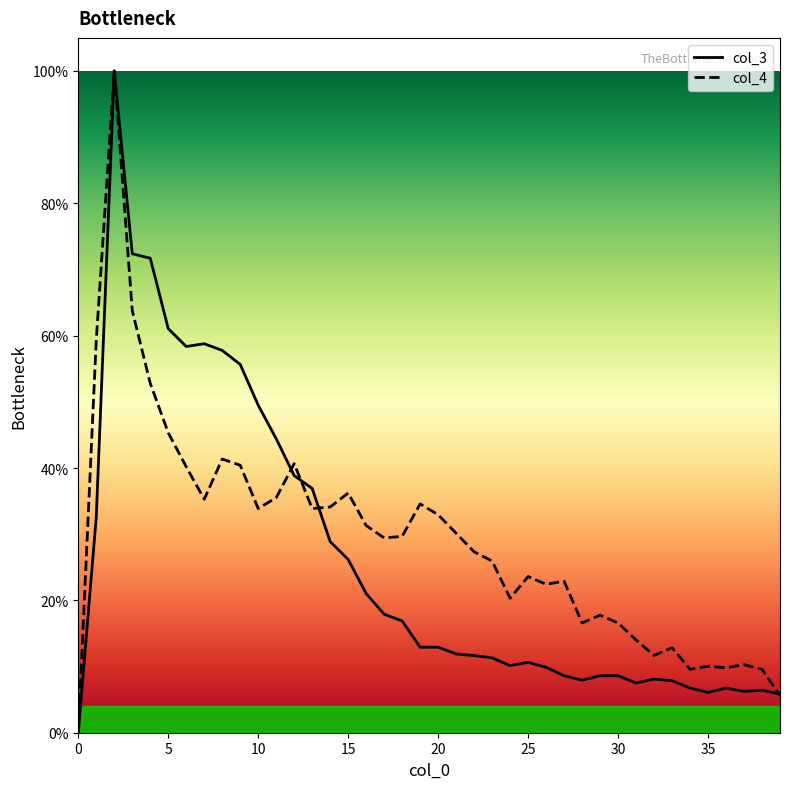

In col_4, how many points are higher than both neighbors (excluding endpoints)?

11